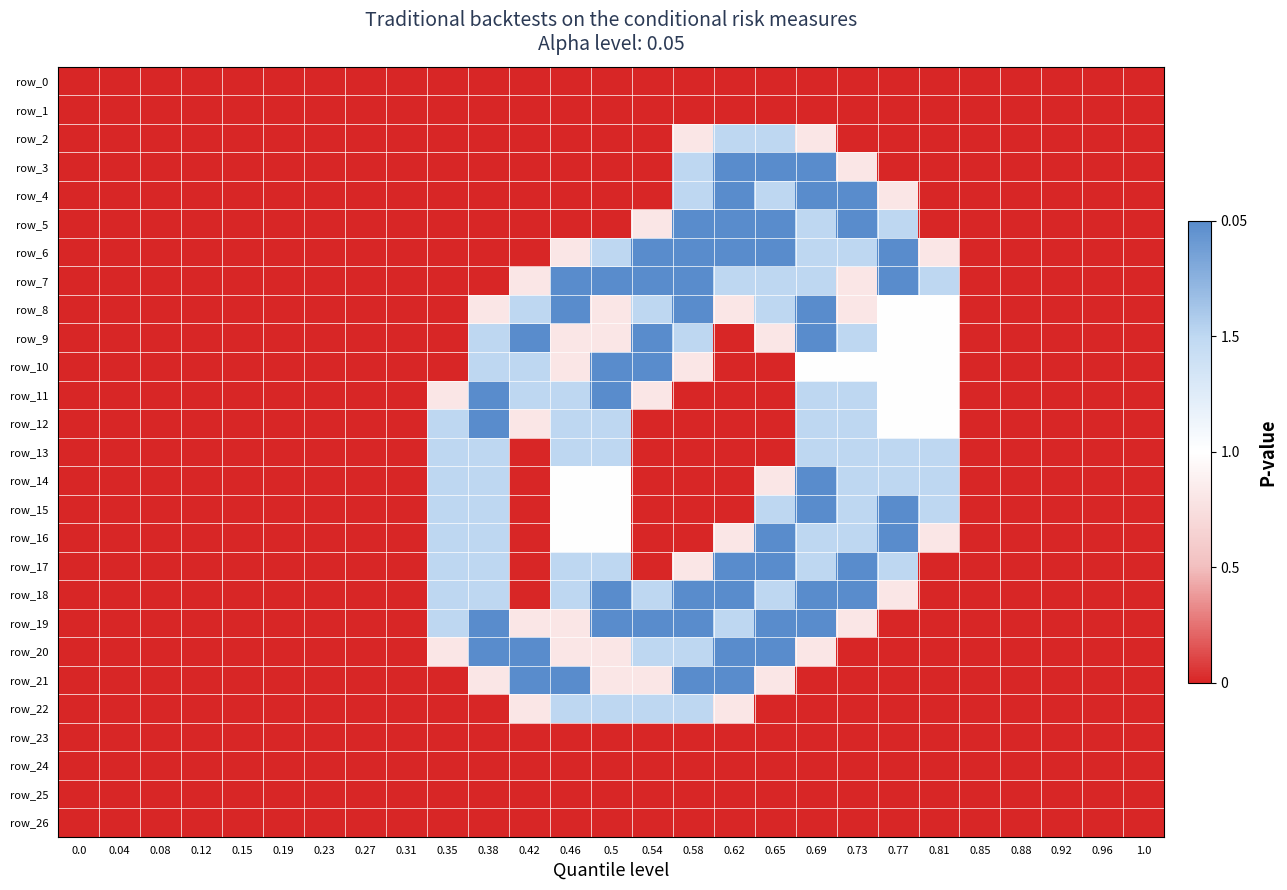

Which series changed the most between 0.35 and 0.5?

row_7